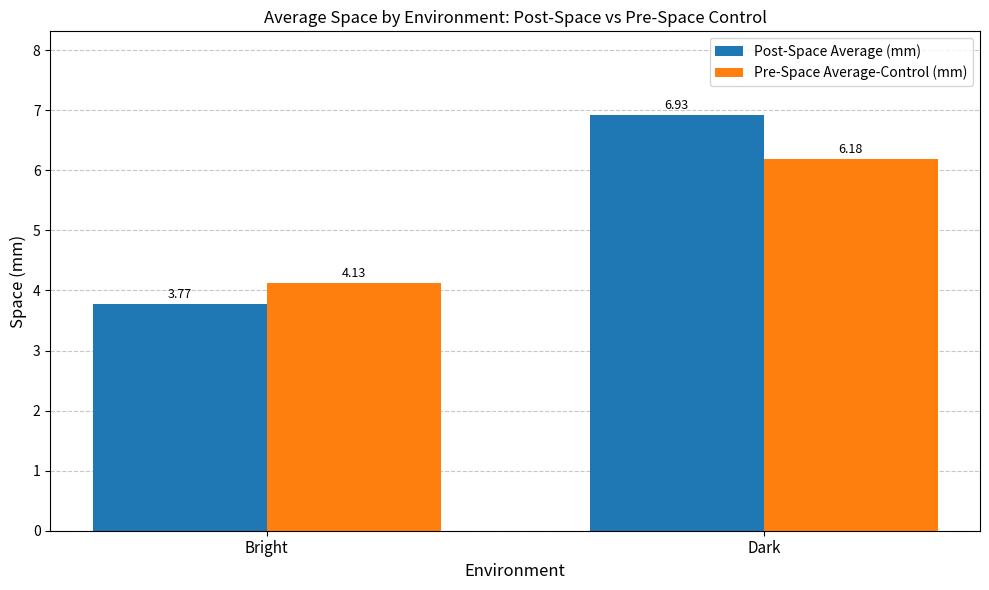

What is the average value of the Pre-Space Average-Control (mm) series?

5.2